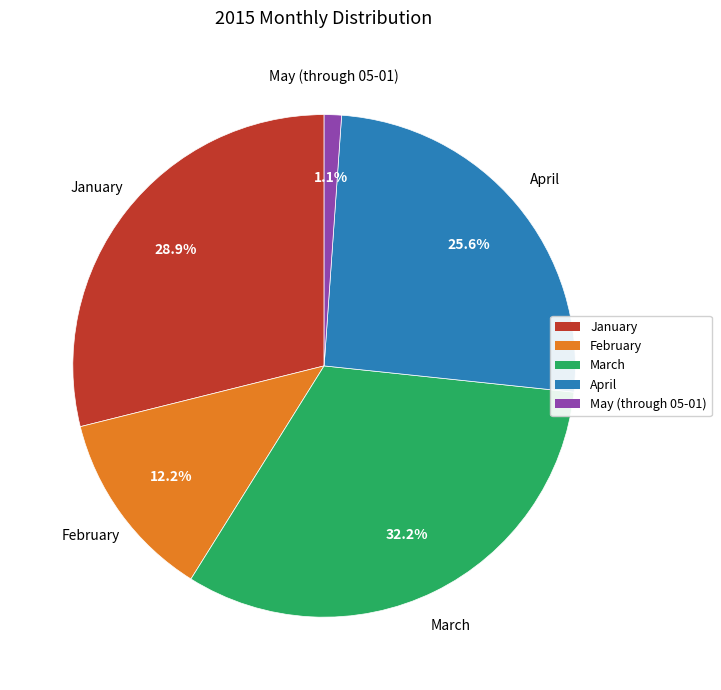

To the nearest percent, what is the difference between the February and January slice percentages?

17%